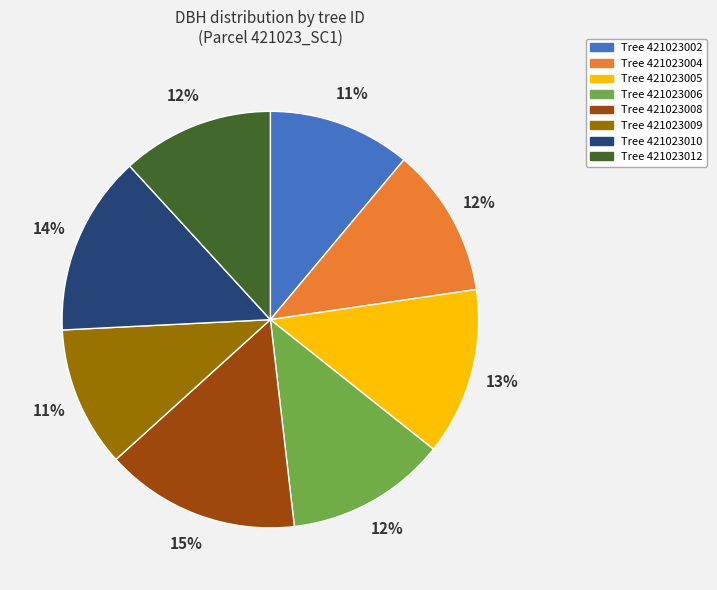

To the nearest percent, what is the difference between the largest and smallest slice percentages?

4%